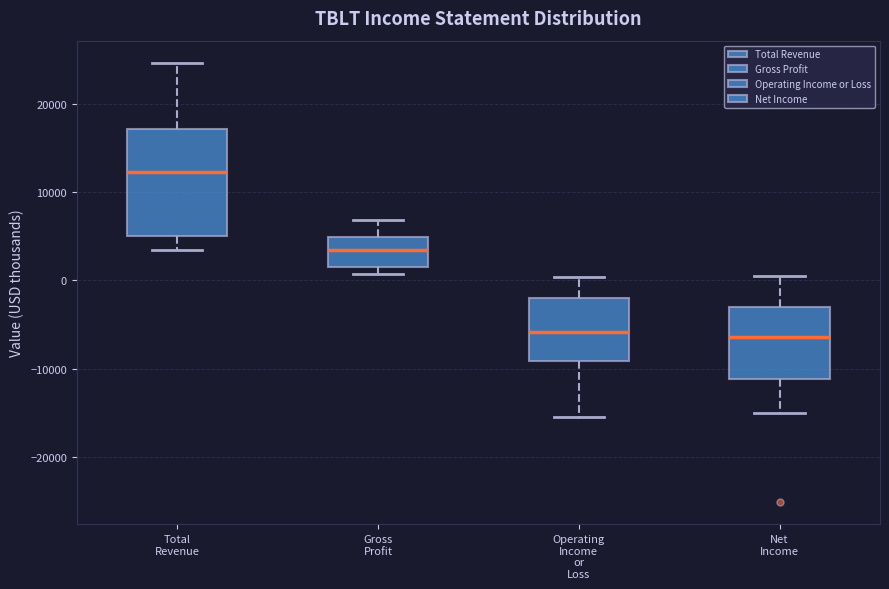

Reading left to right, transcribe this box plot: for each box, give where its median line is, the range the box spans, and where its two whiskers end, as read against the y-axis. The values are not printed on the chart, so give them approximately, as read against the axis.

Total Revenue: median 12000, box 5000 to 17000, whiskers 3000 to 25000
Gross Profit: median 3000, box 2000 to 5000, whiskers 1000 to 7000
Operating Income or Loss: median -6000, box -9000 to -2000, whiskers -15000 to 0
Net Income: median -6000, box -11000 to -3000, whiskers -15000 to 1000